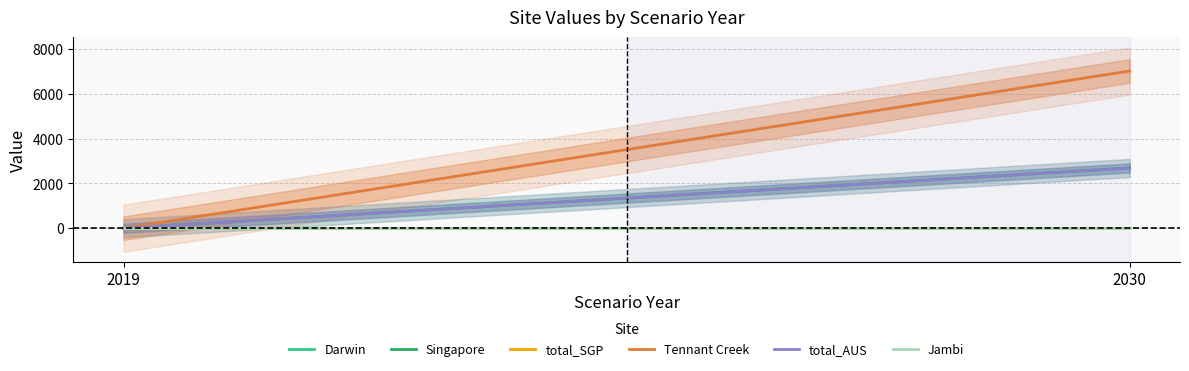

Is this an area chart (filled region under the line)?

No